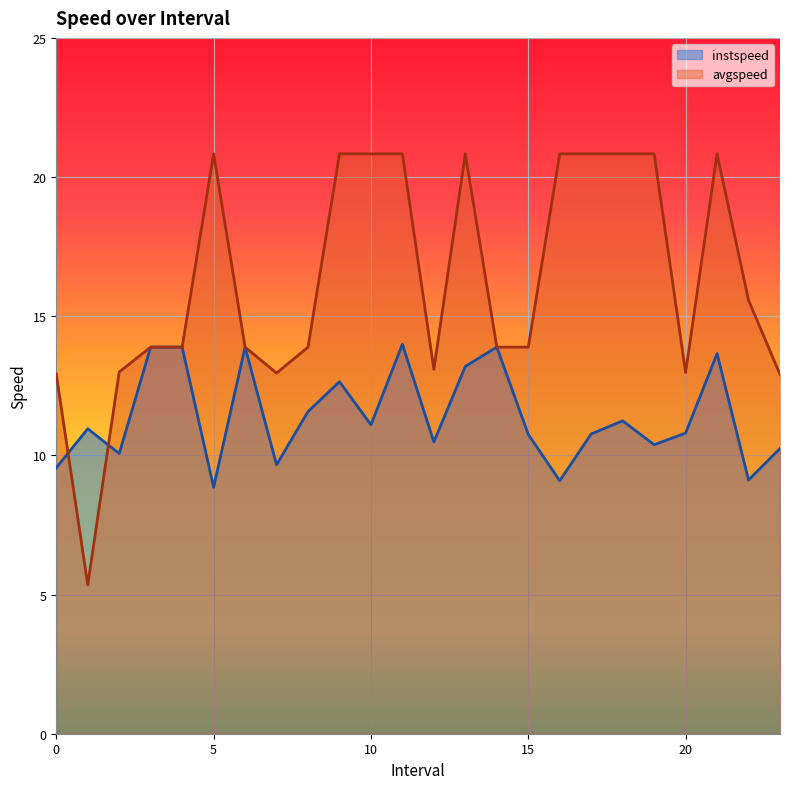

Where do avgspeed and instspeed first cross each other?

0.0 and 1.0